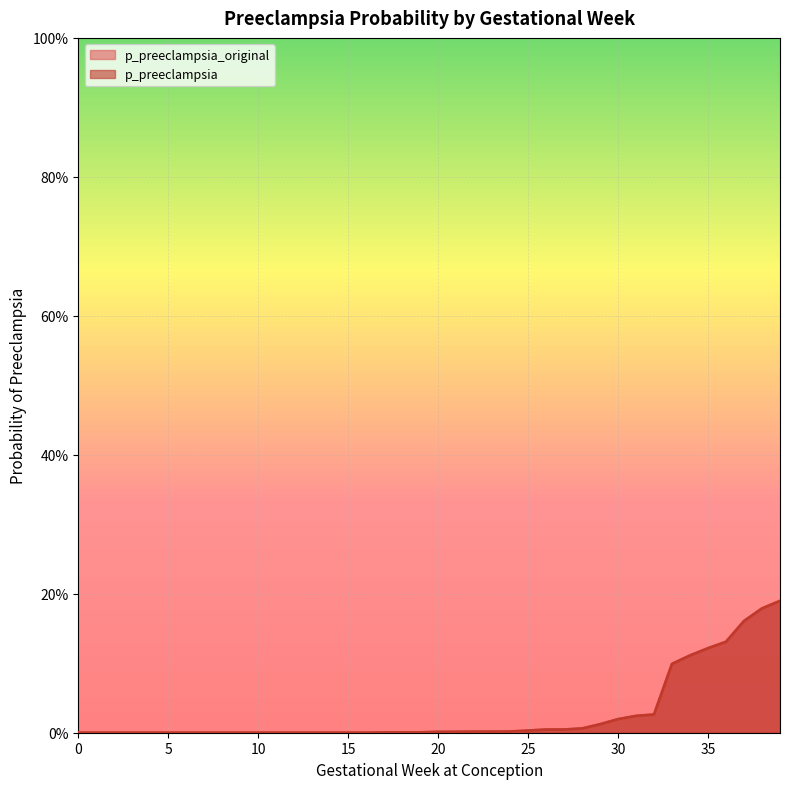

Which series has the largest range (max minus min)?

p_preeclampsia_original